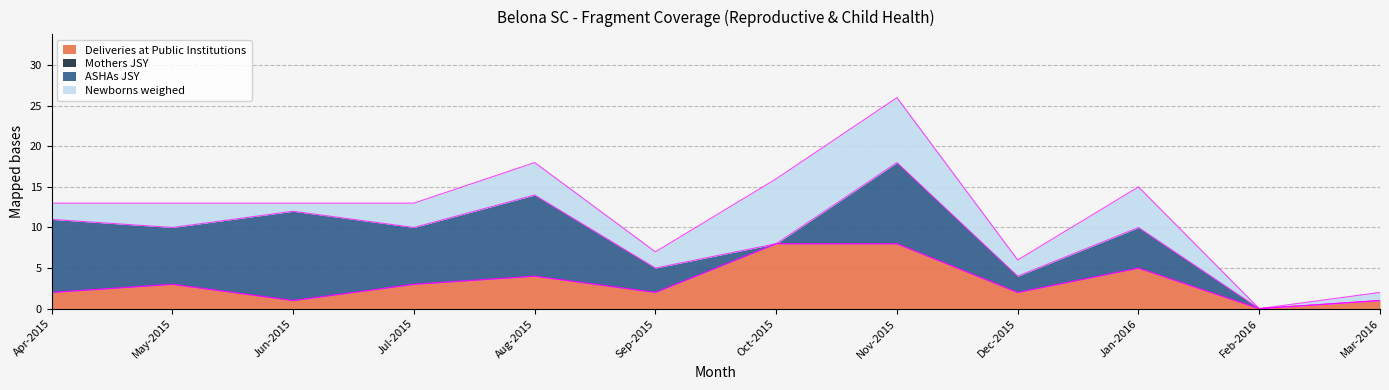

How many data points in Newborns weighed are less than 3?

6